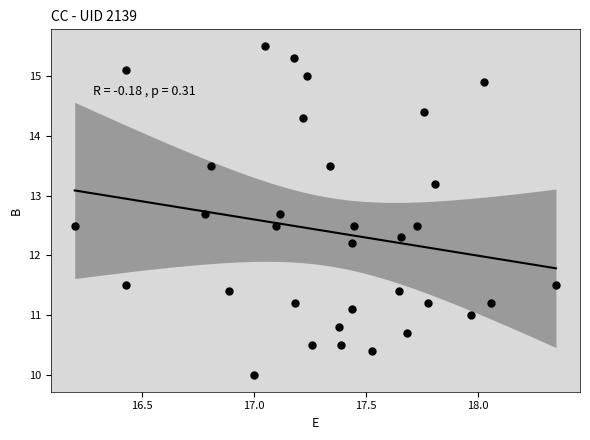

What is the range of X values (max minus min)?

2.2